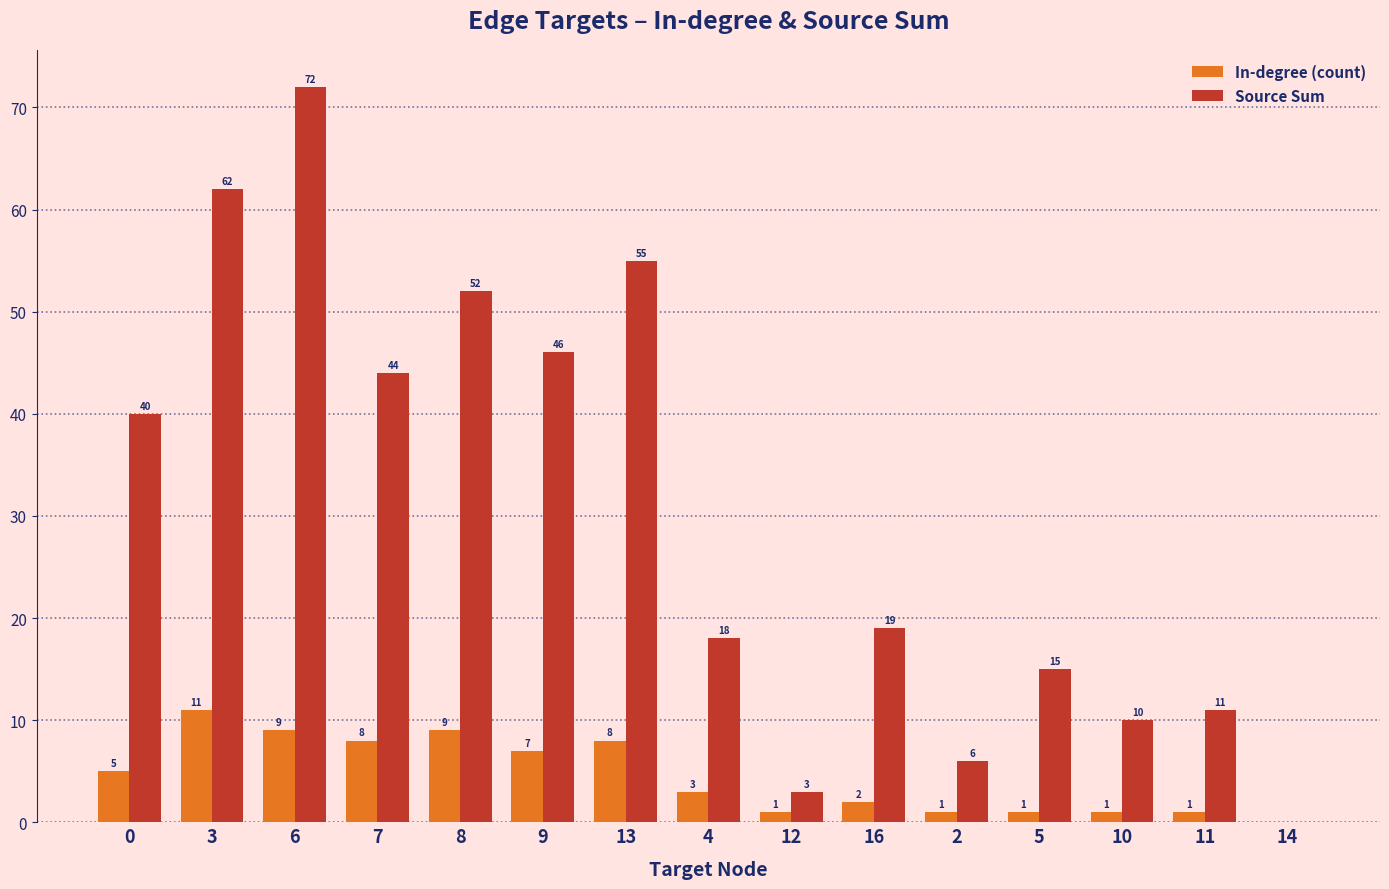

Between 7 and 14, which series saw the biggest shift?

Source Sum